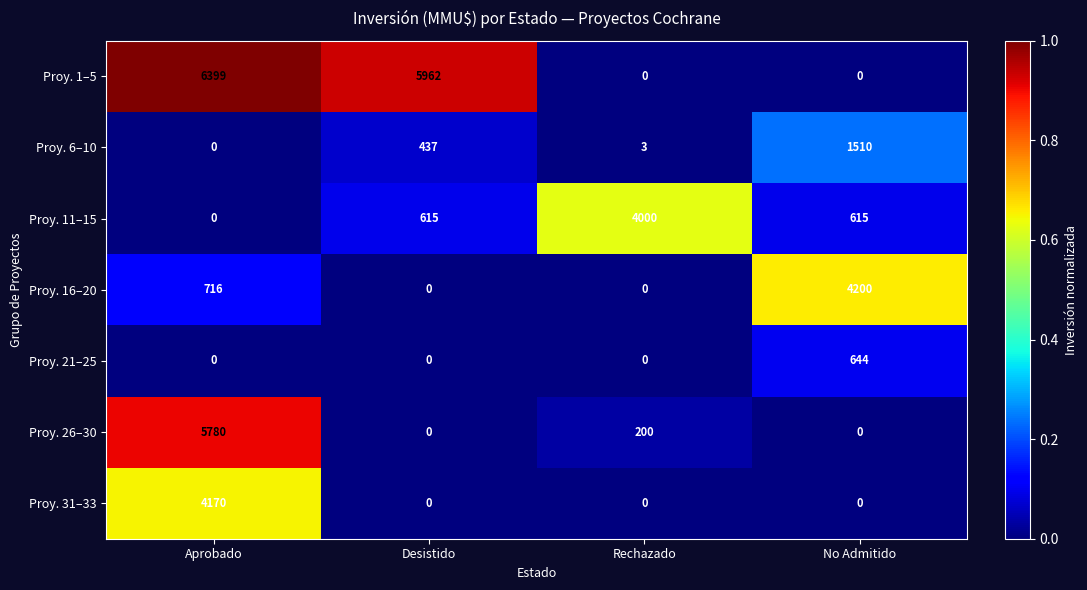

List the series in order of their peak value, lowest first.

Proy. 21–25, Proy. 6–10, Proy. 11–15, Proy. 31–33, Proy. 16–20, Proy. 26–30, Proy. 1–5